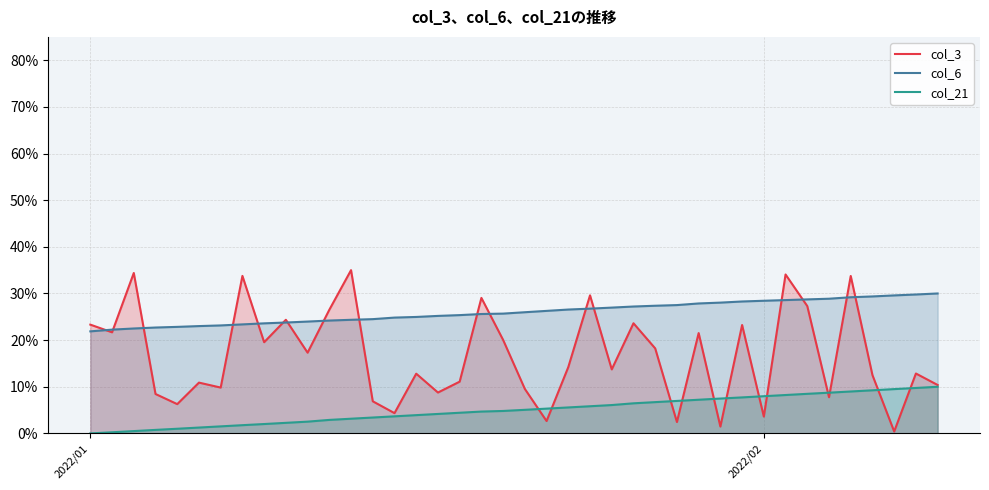

What are all the series names shown in the legend?

col_3, col_6, col_21